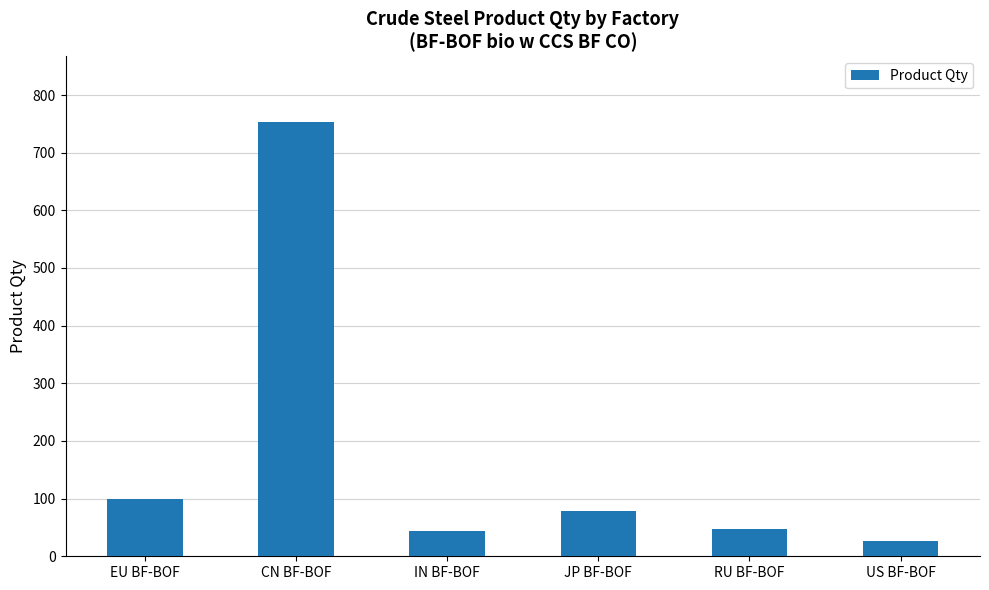

How many values are below 79?

3